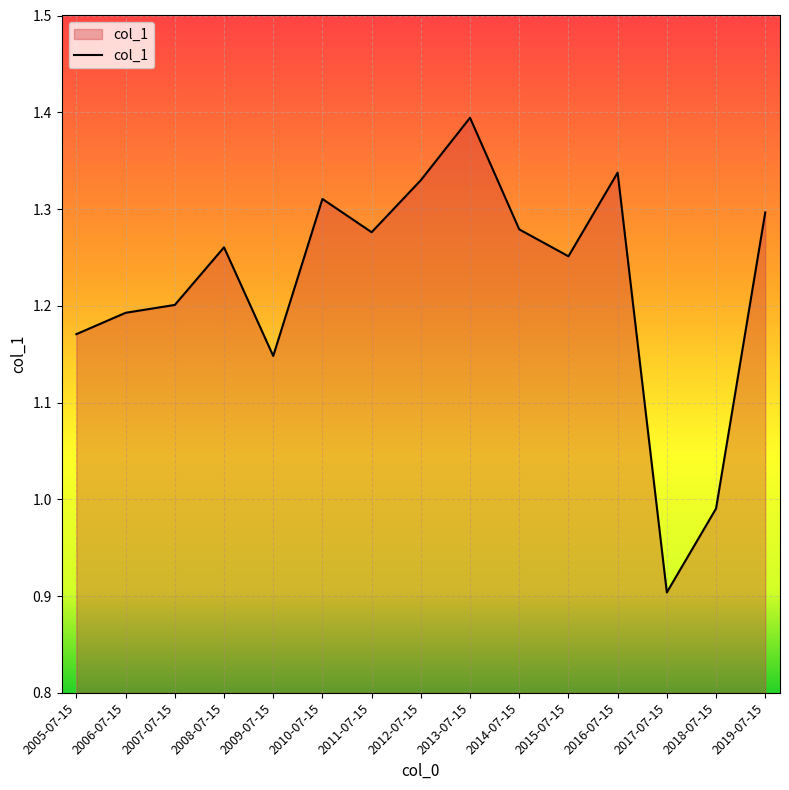

Which has a higher value, 2005-07-15 or 2007-07-15?

2007-07-15